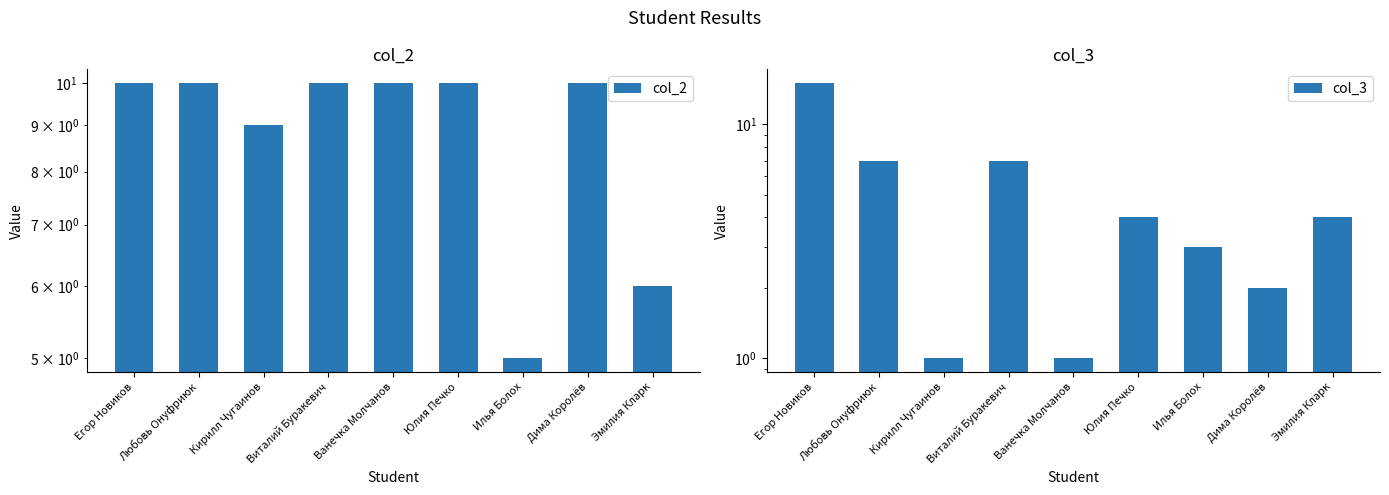

Count the number of data series in this chart.

2